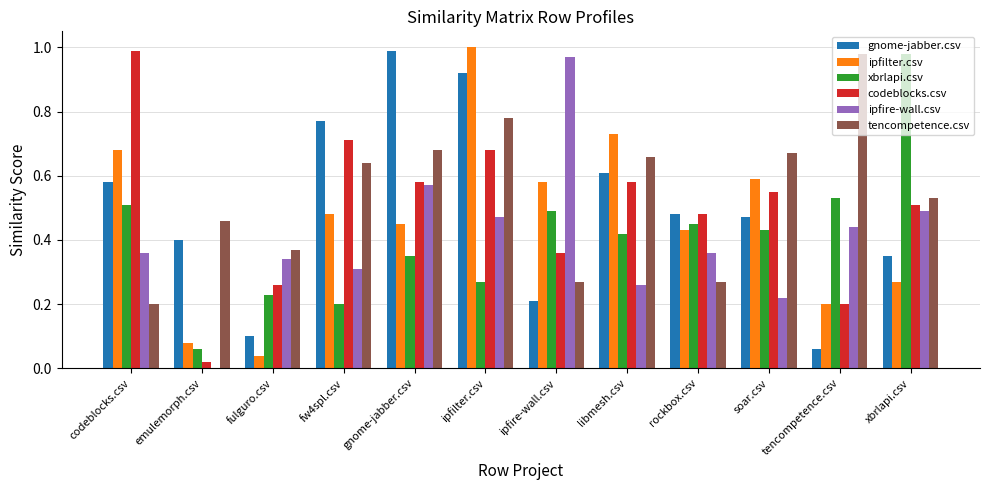

What is the sum of the codeblocks.csv values at rockbox.csv and codeblocks.csv?

1.5